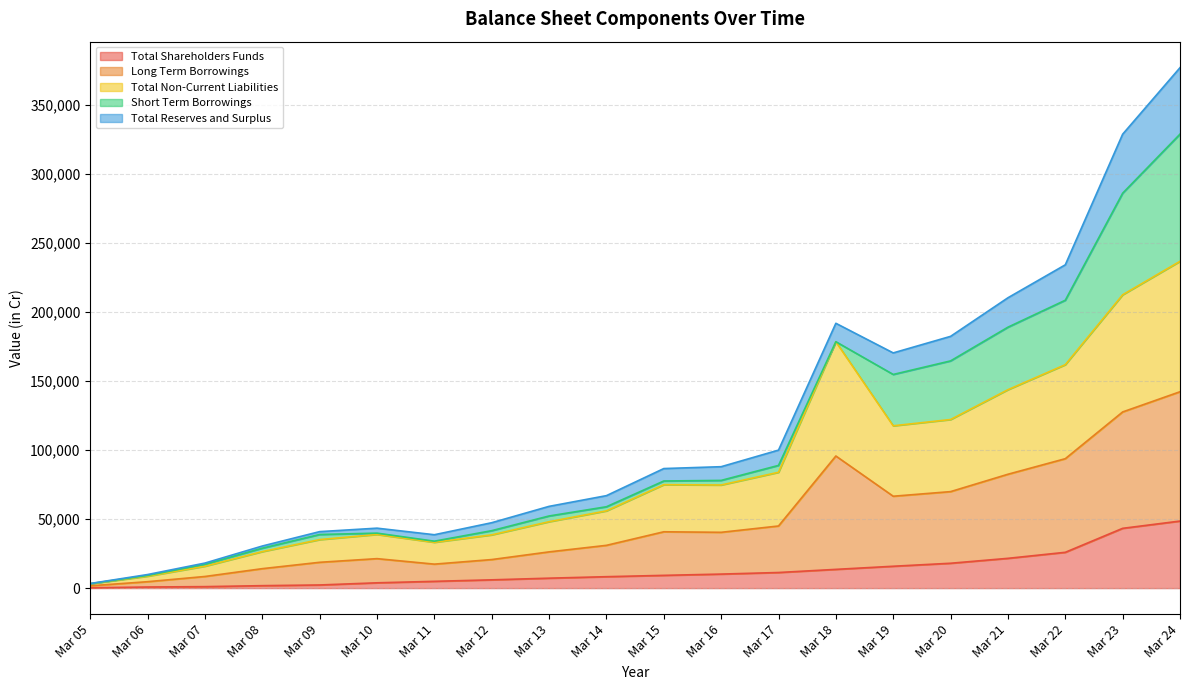

True or false: Total Non-Current Liabilities and Long Term Borrowings intersect in this chart.

False